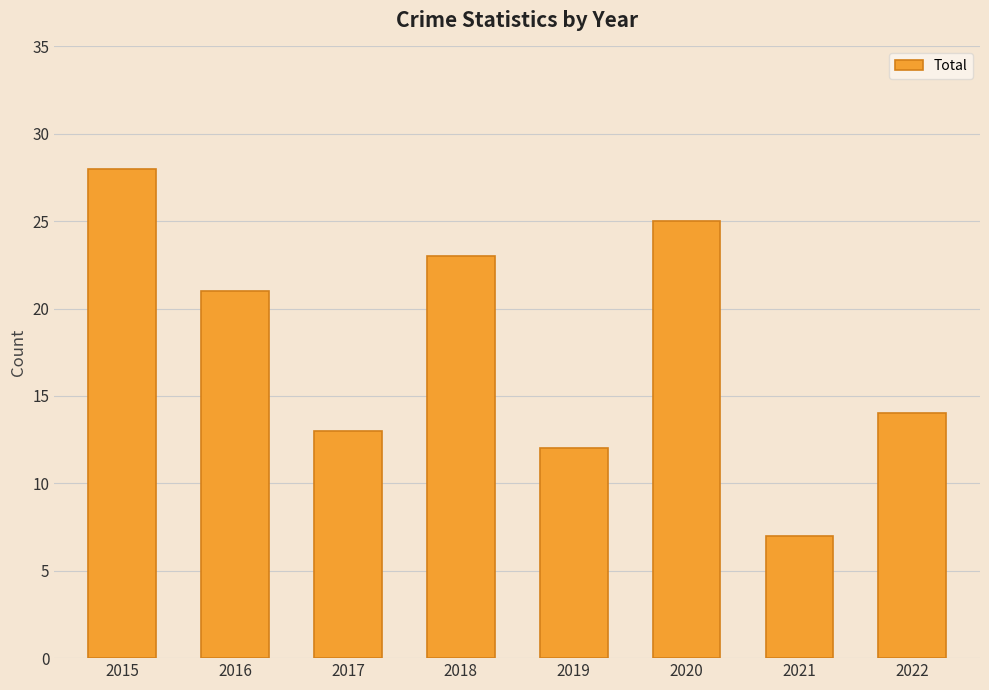

Rank the categories by value from highest to lowest.

2015, 2020, 2018, 2016, 2022, 2017, 2019, 2021